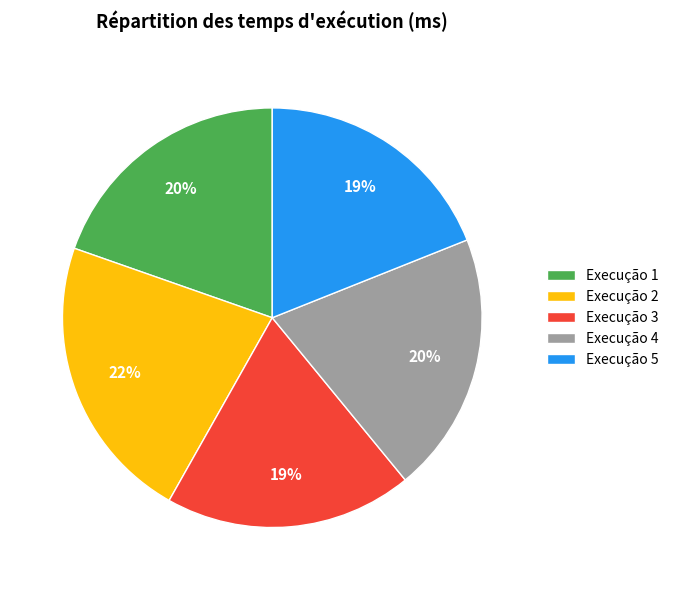

What is the largest slice in the pie chart?

Execução 2